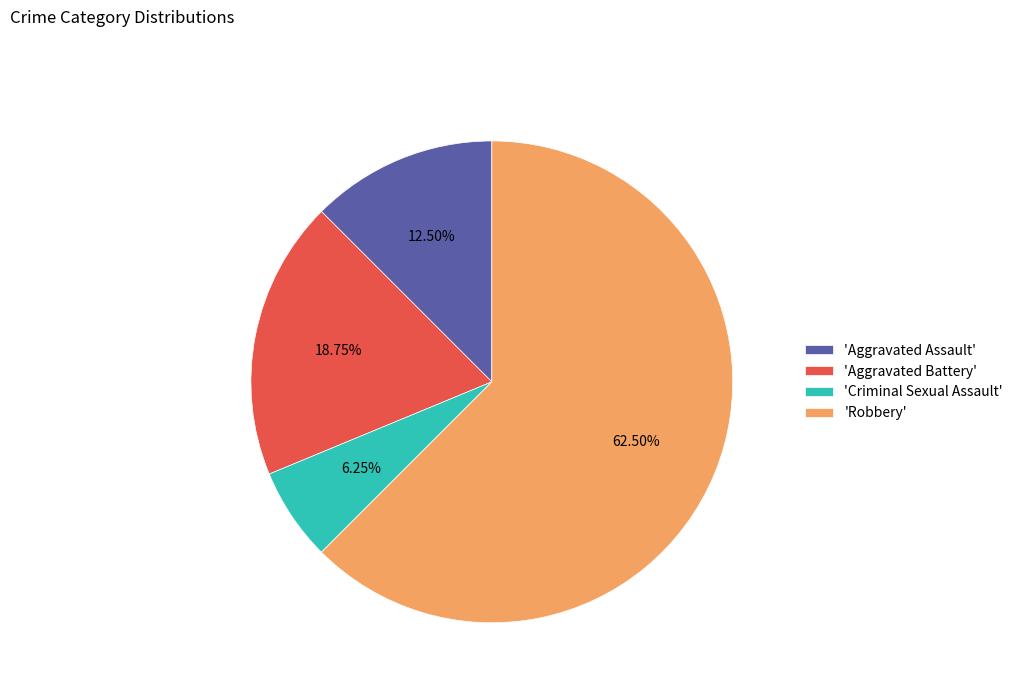

Do 'Aggravated Assault' and 'Robbery' together represent more than half of the pie?

Yes